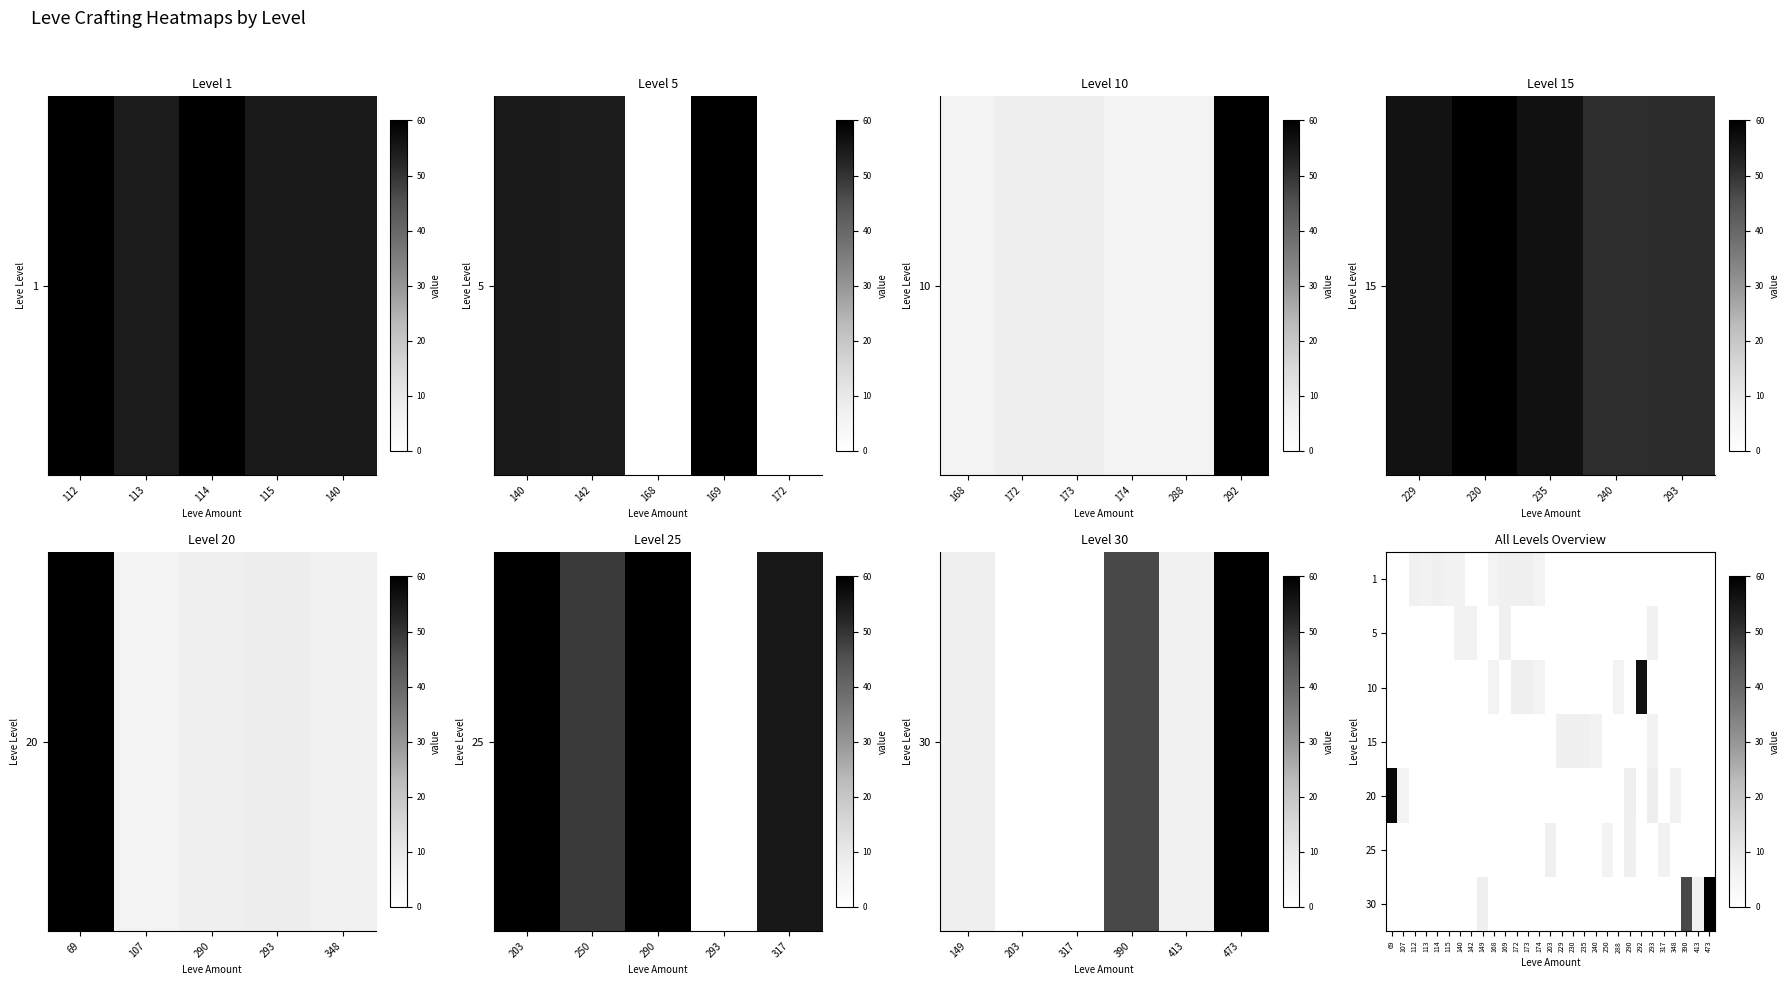

Count the number of data series in this chart.

7